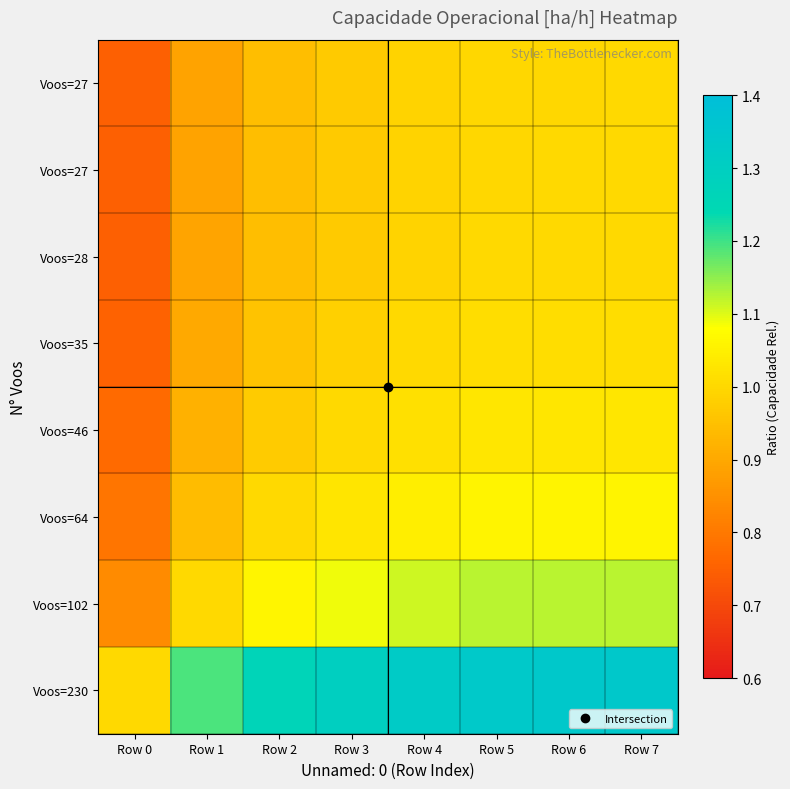

Between Row 7 and Row 6, which is larger?

Row 7